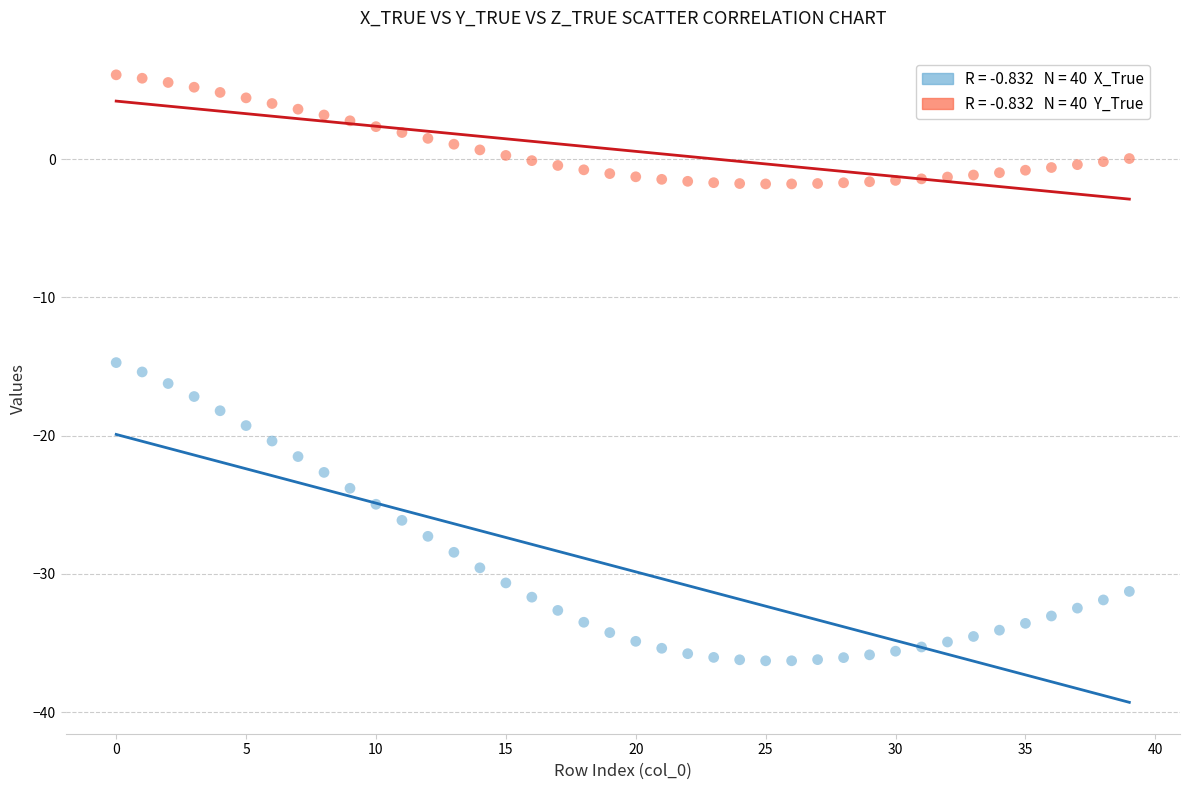

Across all data points, what is the range of Y values (max minus min)?

42.4